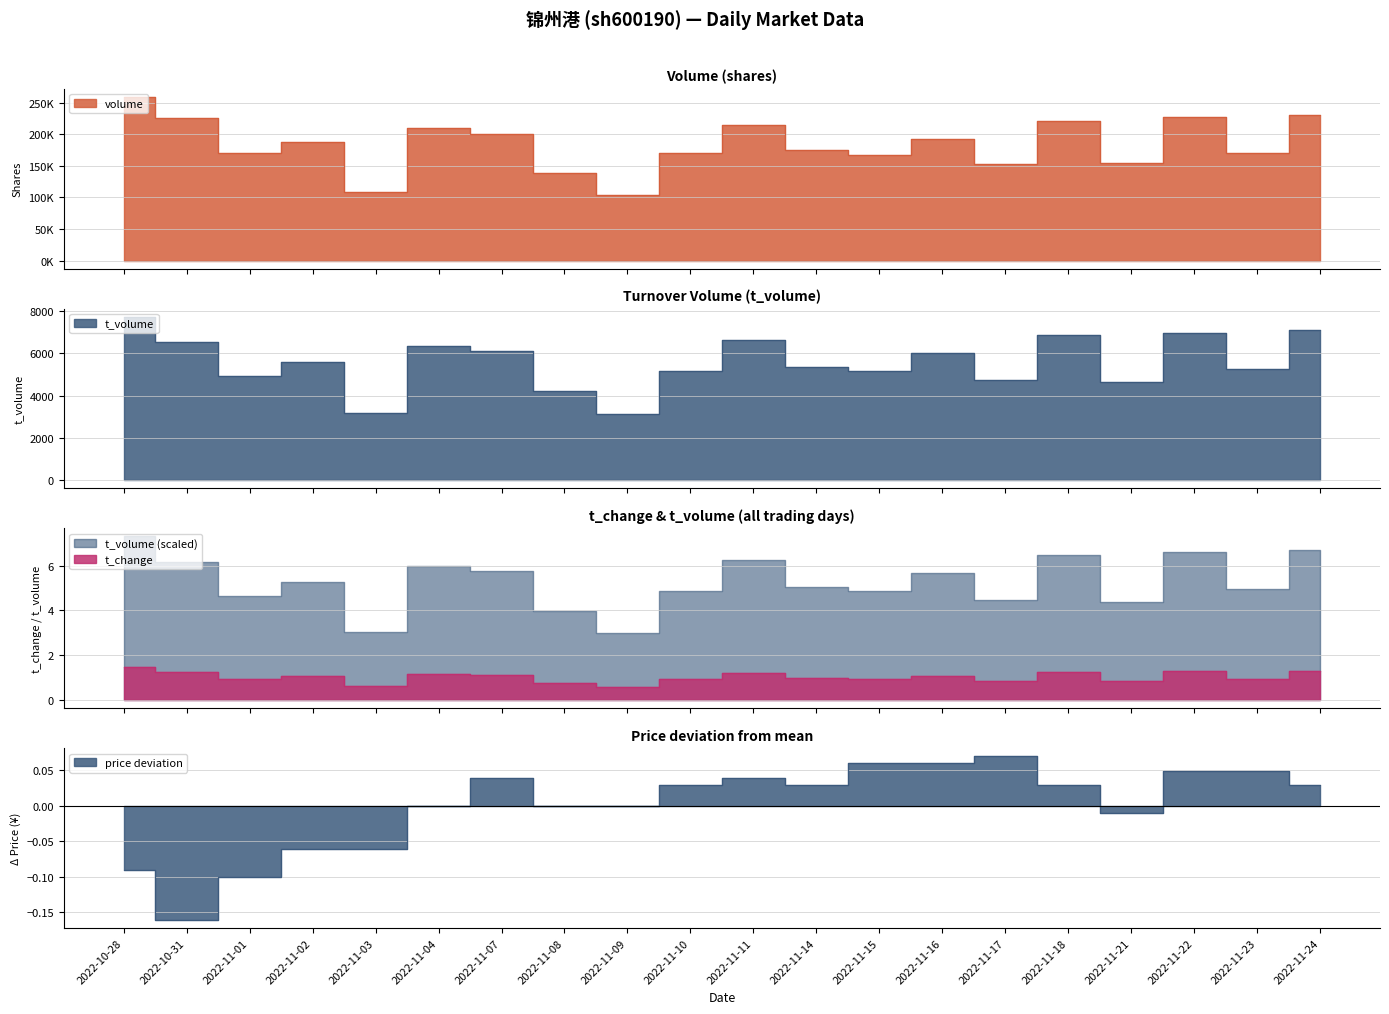

At which category does the chart reach its peak across all series?

2022-10-28